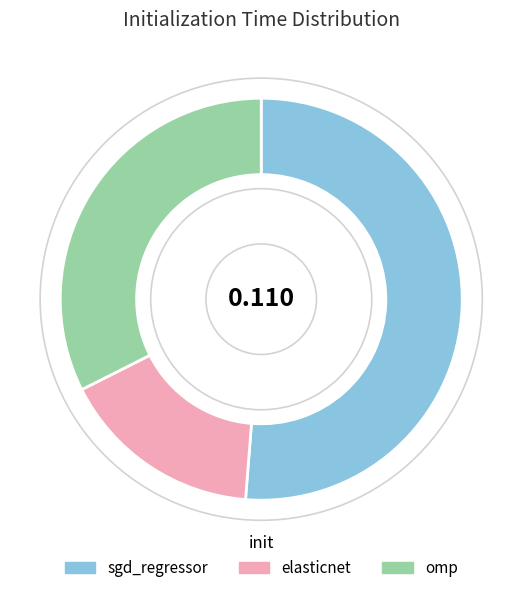

Rank the categories by value from lowest to highest.

elasticnet, omp, sgd_regressor